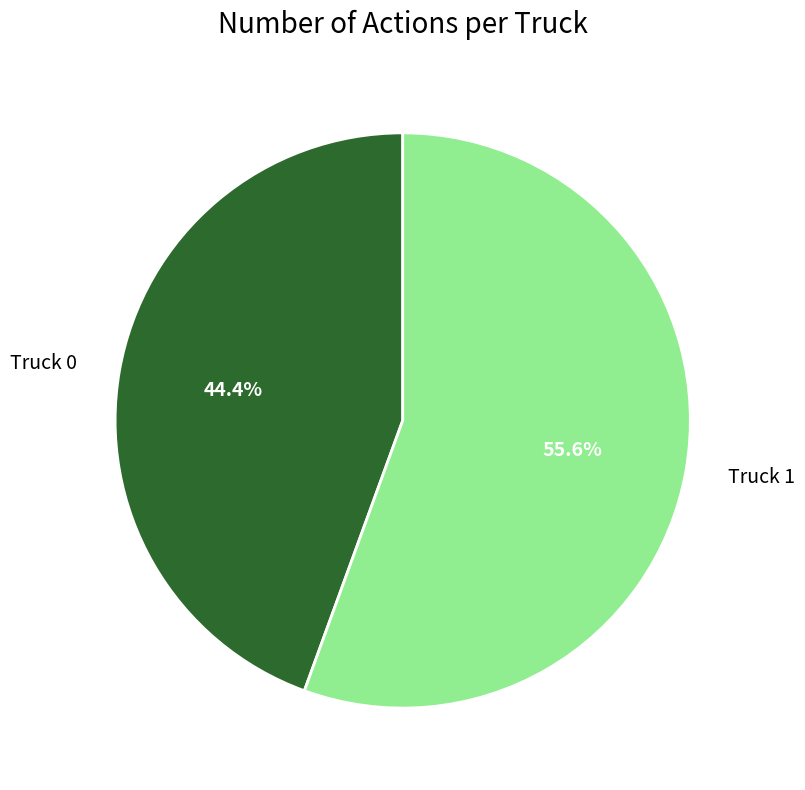

To the nearest percent, what portion does Truck 0 represent?

44%